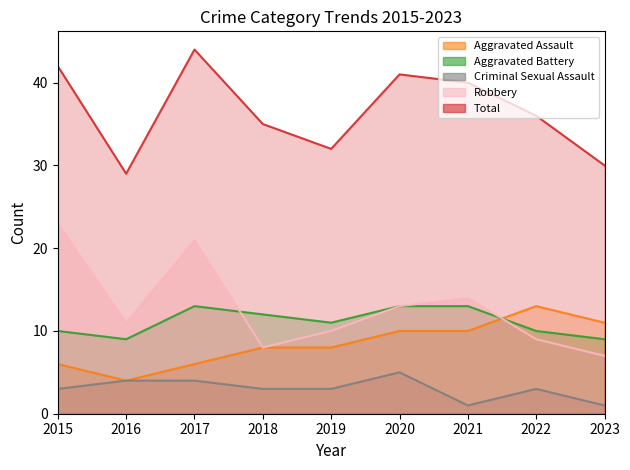

What are all the series names shown in the legend?

Aggravated Assault, Aggravated Battery, Criminal Sexual Assault, Robbery, Total